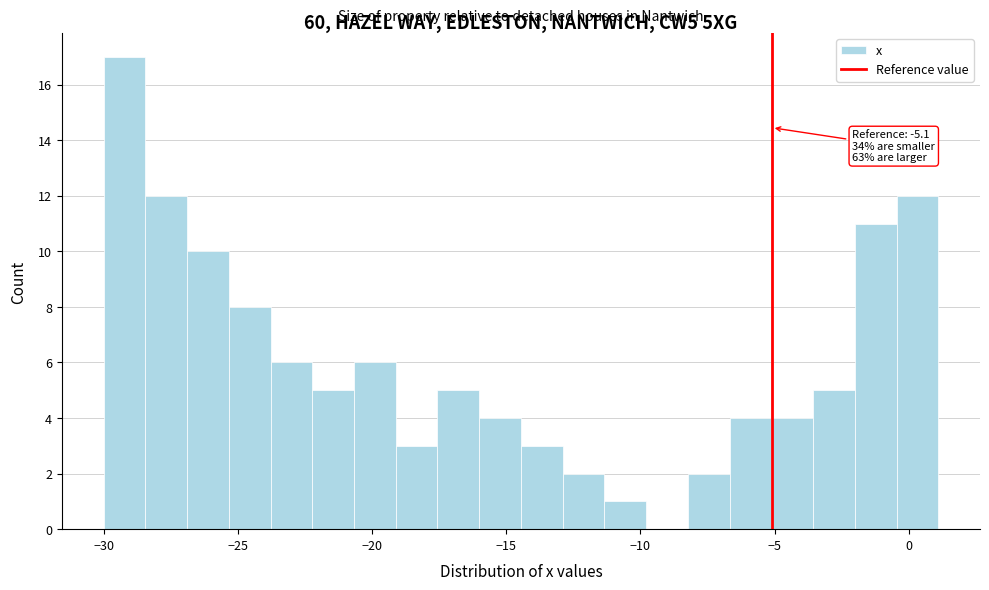

Read against the x-axis, roughly where is the centre of the tallest bar?

-29.0